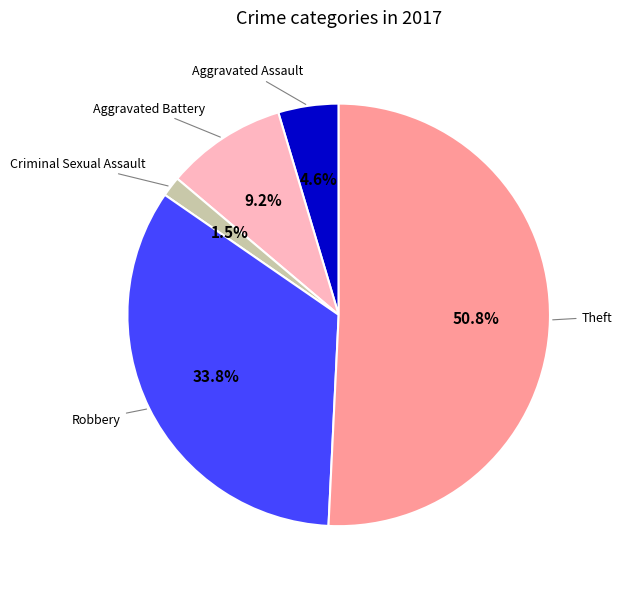

Does any single category account for the majority?

Yes